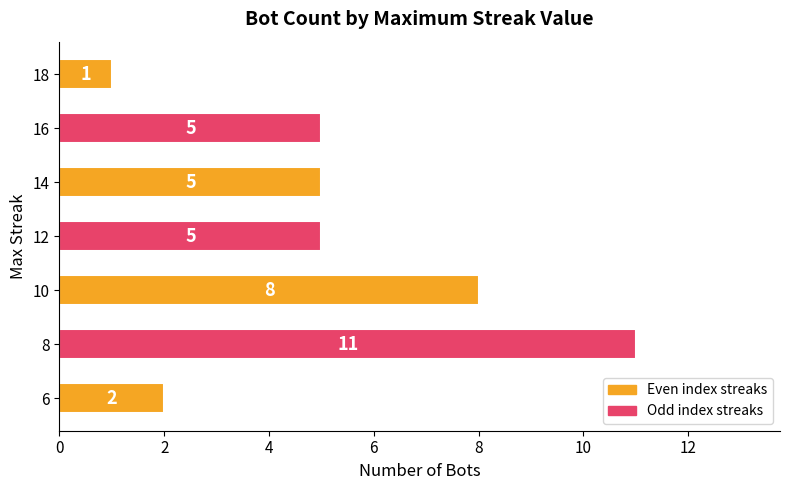

What is the difference between the values at 8 and 12?

6